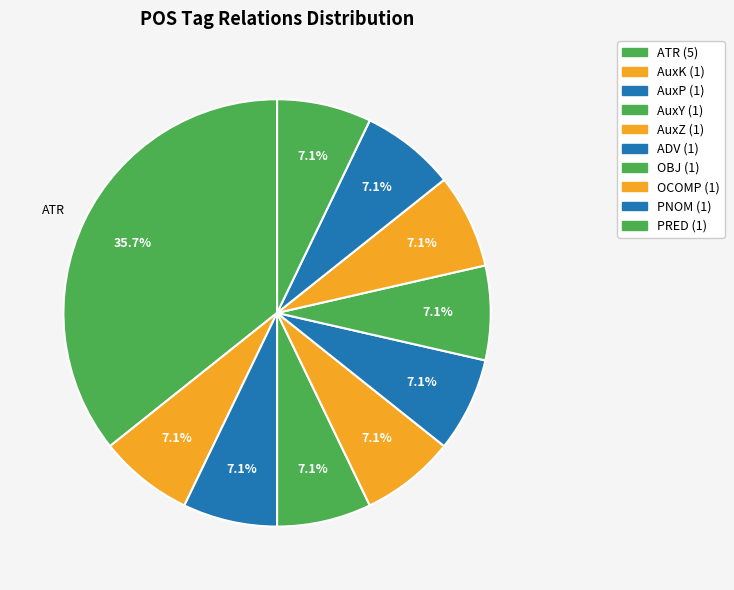

Count the number of slices in the pie.

10